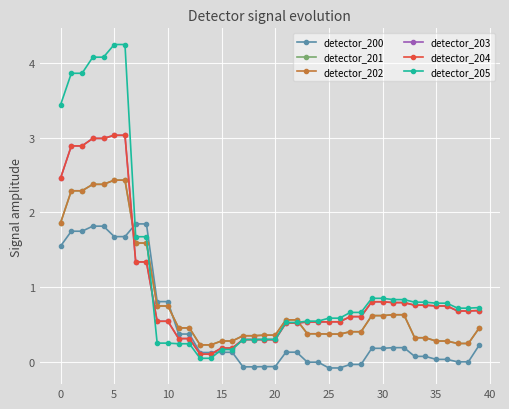

Does the chart have visible grid lines?

Yes